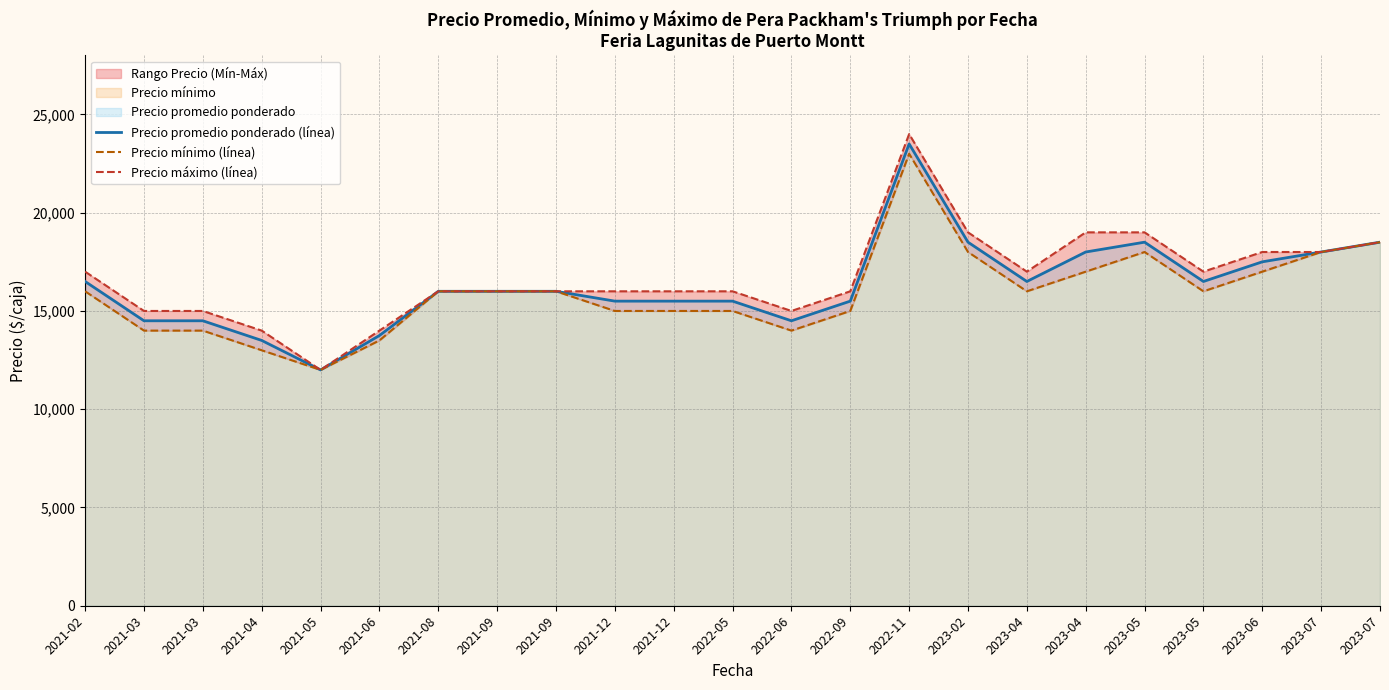

True or false: Precio mínimo (línea) and Precio promedio ponderado (línea) cross at least once.

False